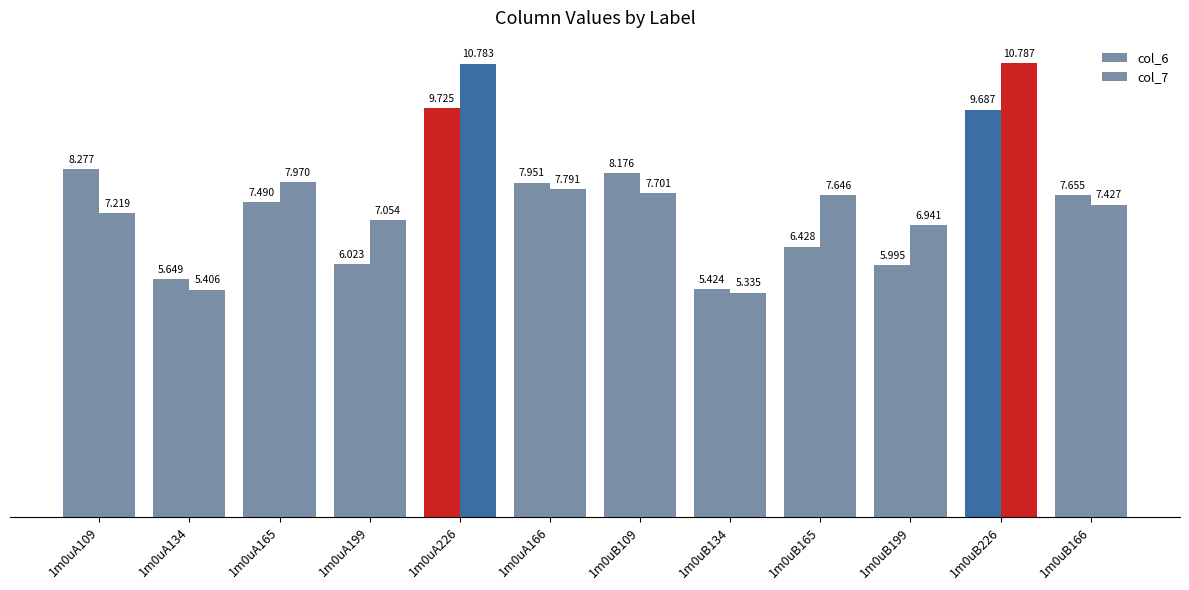

Does the chart contain stacked bars?

No